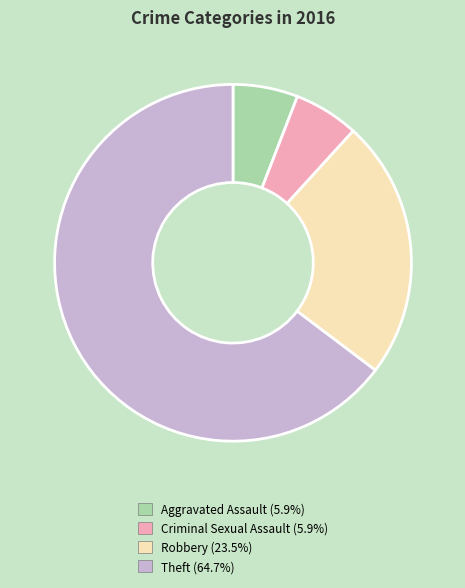

How many segments does this pie chart have?

4